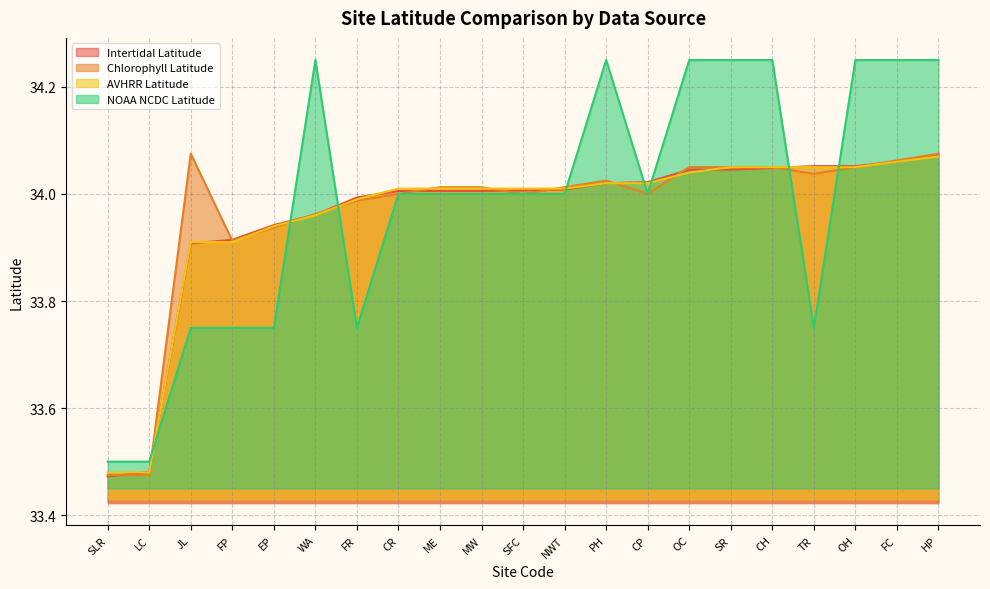

What position from the right is HP?

1